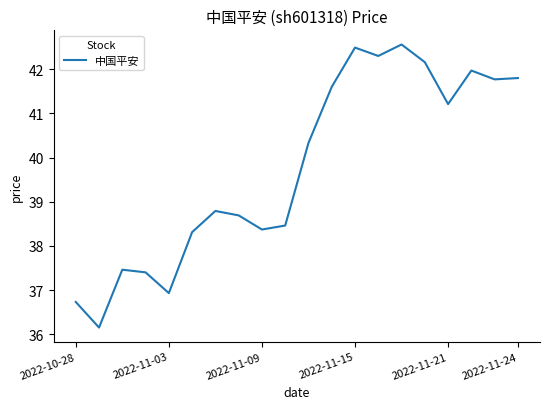

How many interior local peaks (higher than both neighbors) does the data have?

5